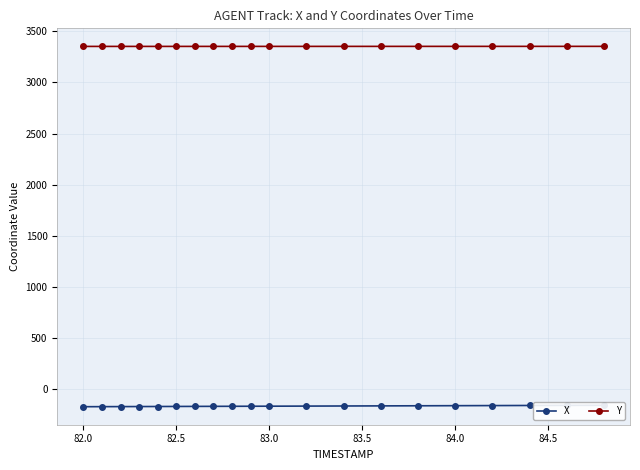

What is the difference between the second highest and minimum values in the X series?

13.0